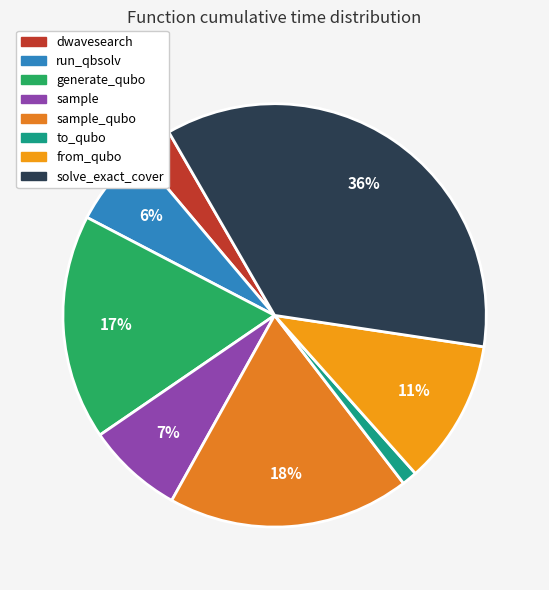

Count the number of slices in the pie.

8